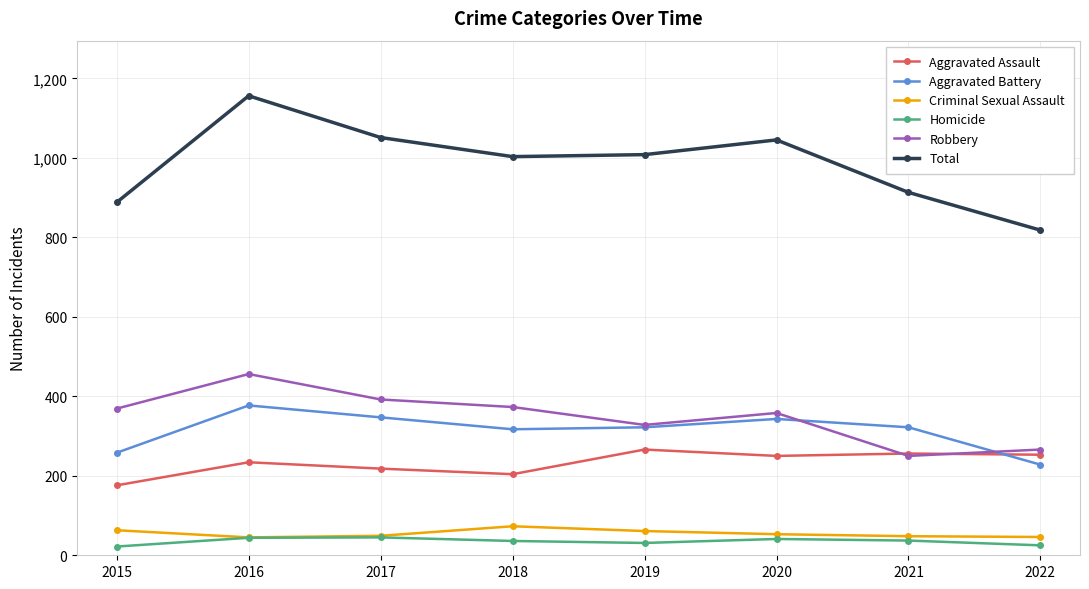

What is the value of the Robbery point at the 8th from the left?

266